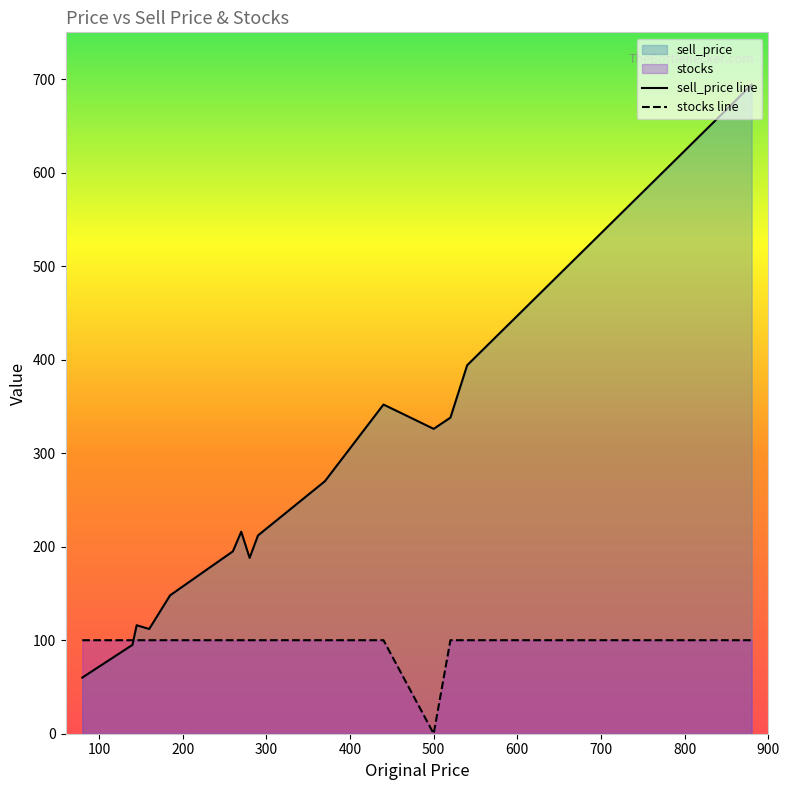

List the series in order of their overall mean, highest first.

sell_price line, stocks line